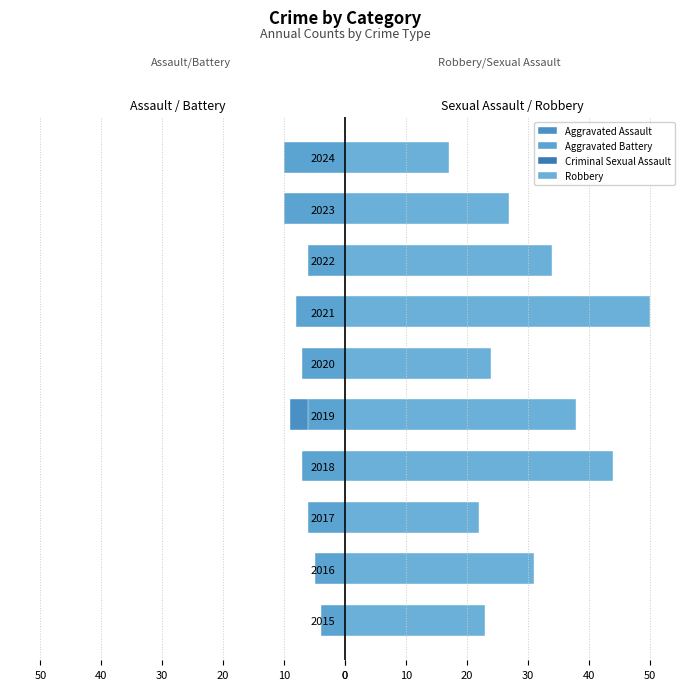

Reading left to right, list all the values displayed in this chart.

Aggravated Assault: -4	-4	-3	-5	-9	-3	-5	-4	-8	-4
Aggravated Battery: -4	-5	-6	-7	-6	-7	-8	-6	-10	-10
Criminal Sexual Assault: 1	0	1	1	0	0	0	0	3	2
Robbery: 23	31	22	44	38	24	50	34	27	17